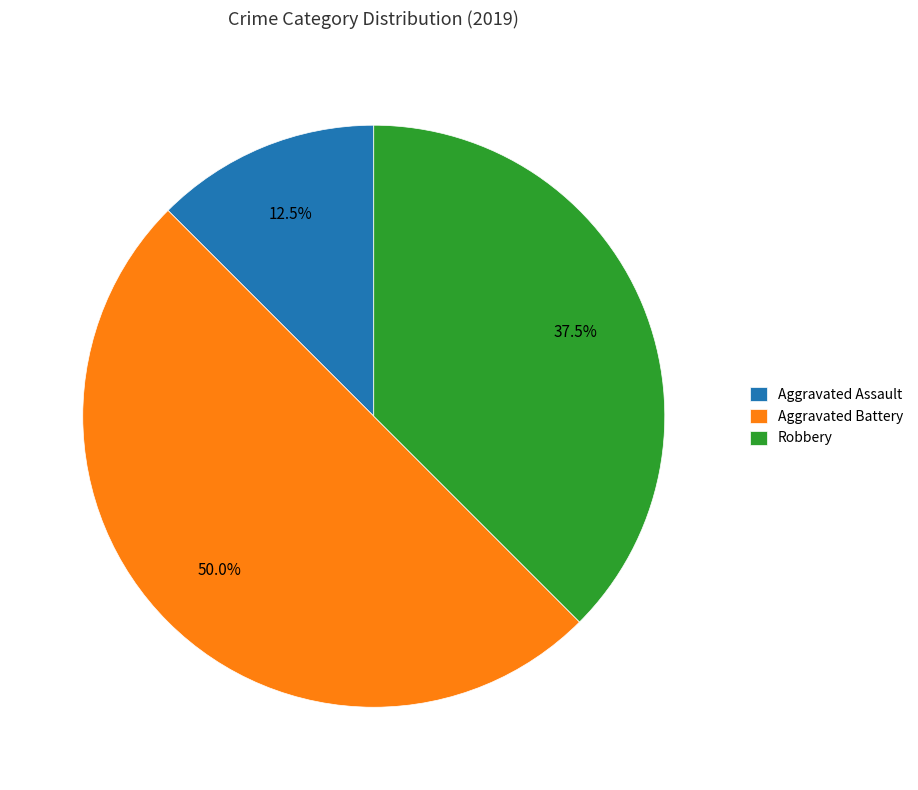

Is the sum of Aggravated Assault and Aggravated Battery greater than half?

Yes